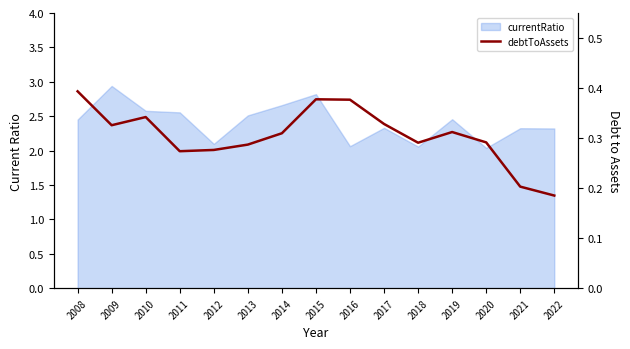

The value at 2018 is 0.3. True or false?

True